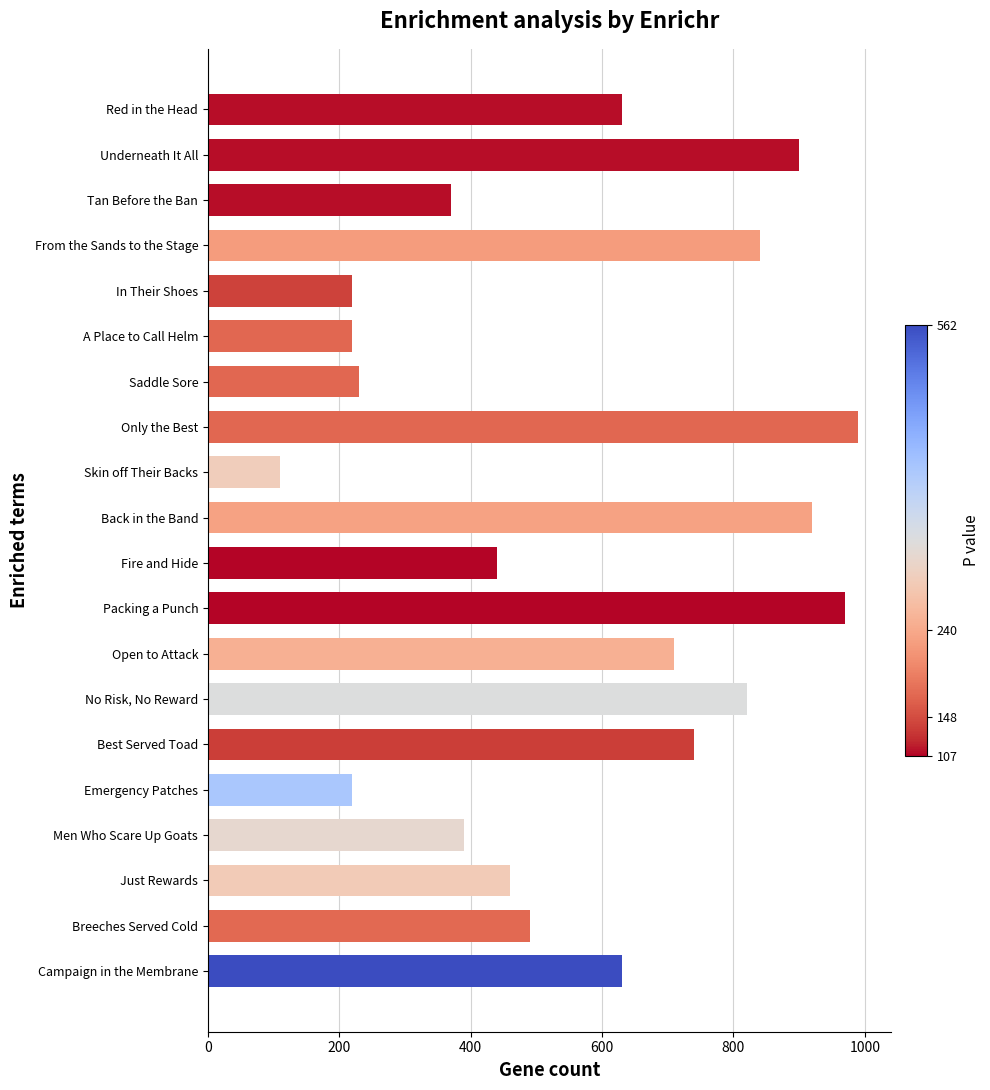

Is it true that the value at Open to Attack is 710?

True